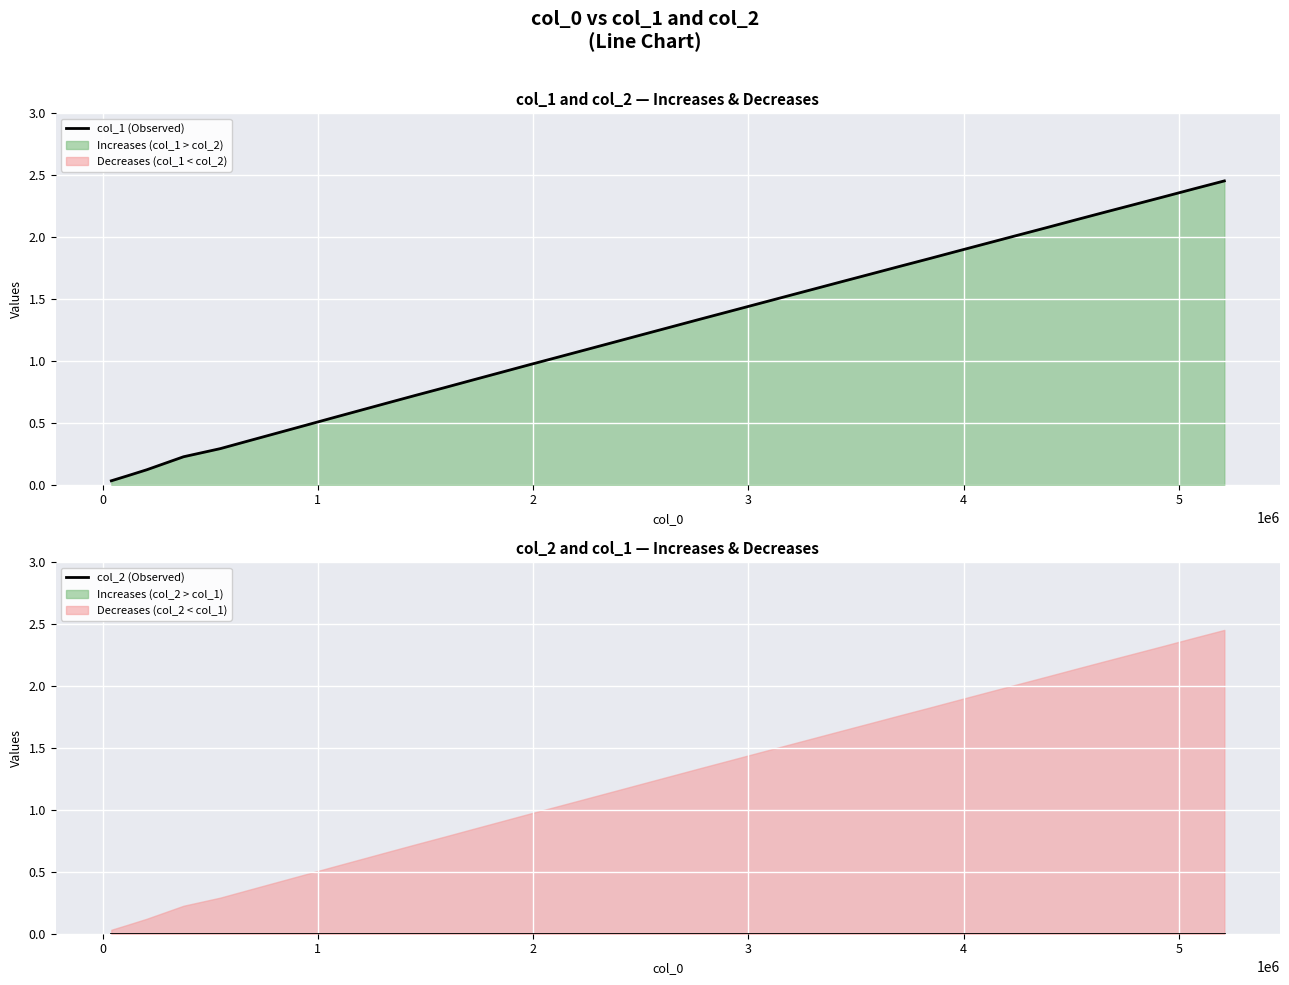

Is this an area chart (filled region under the line)?

No